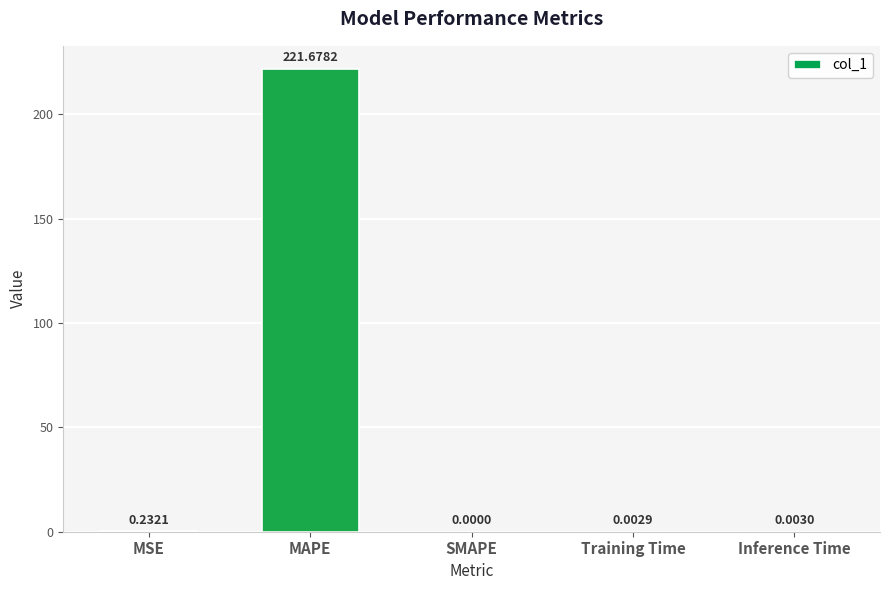

Between SMAPE and MSE, which is larger?

MSE